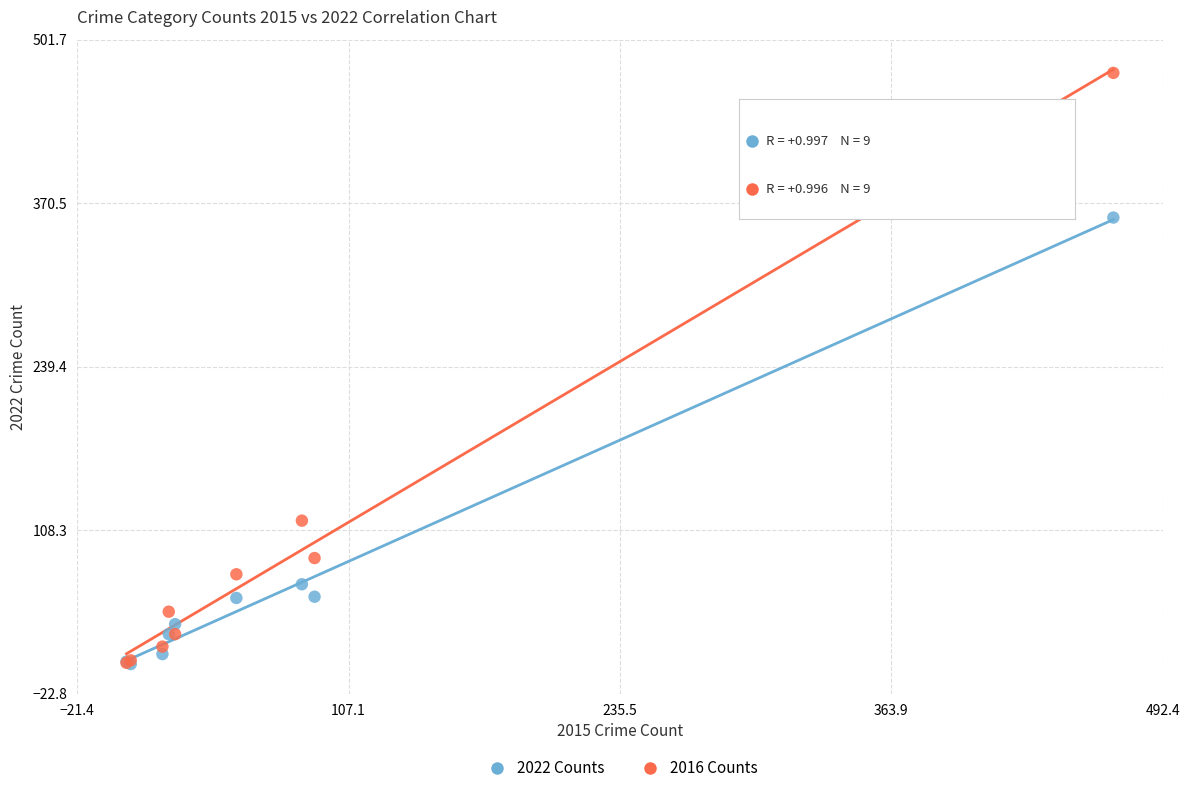

In the 2022 Counts series, what Y value is closest to 180?

65